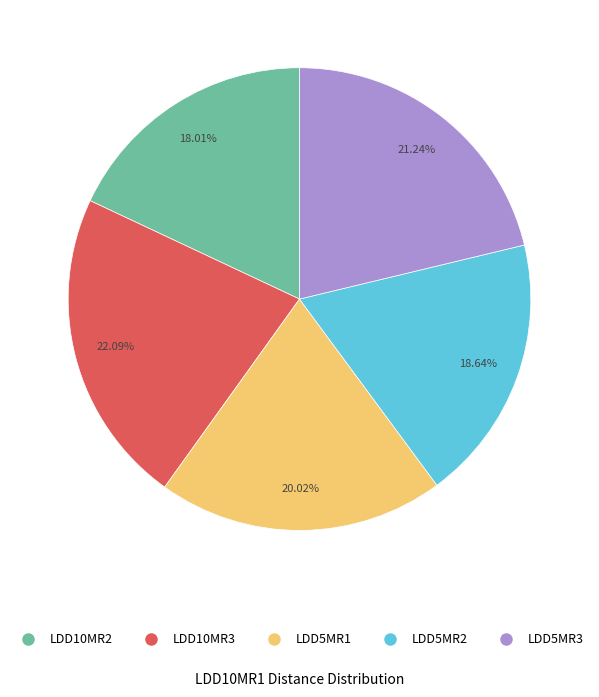

To the nearest percent, what is the average slice percentage?

20%